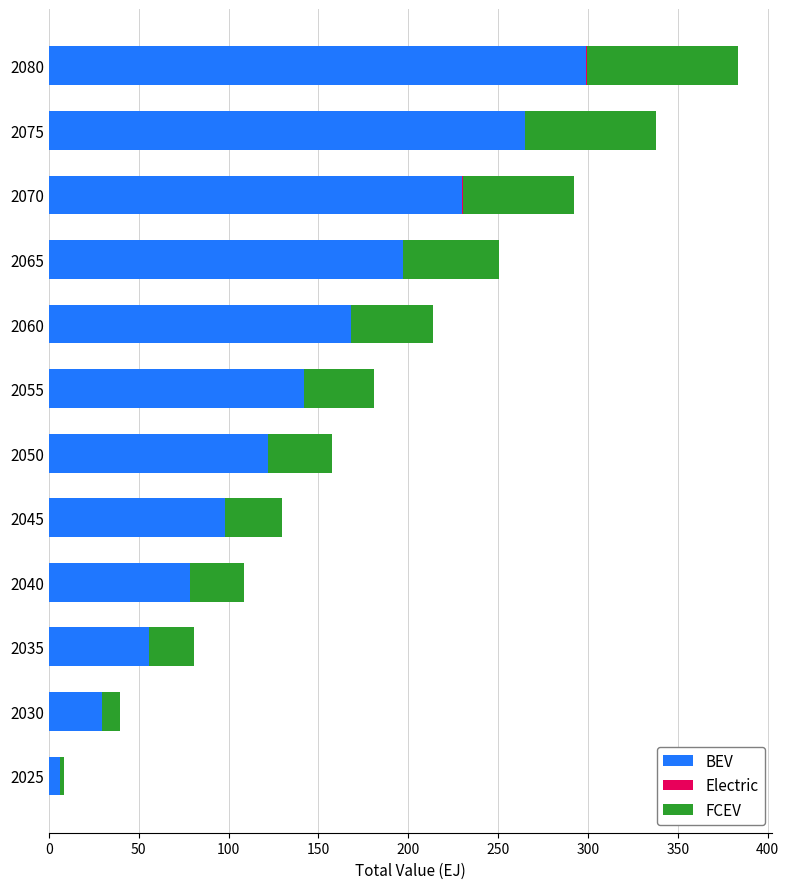

True or false: BEV has a value of 78.3 at 2040.

True